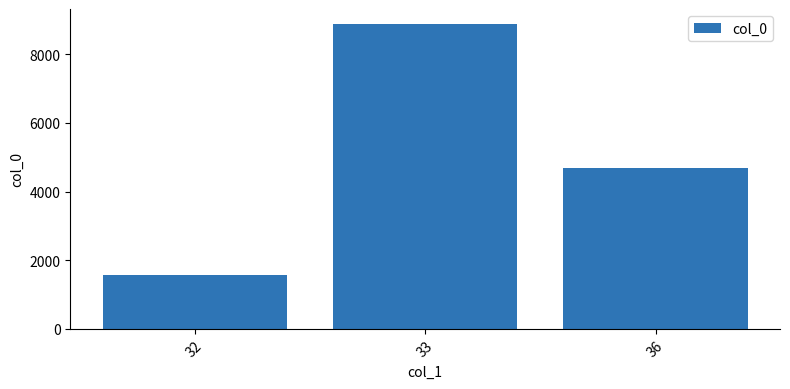

What is the ratio of the value at 32 to the value at 33?

0.2